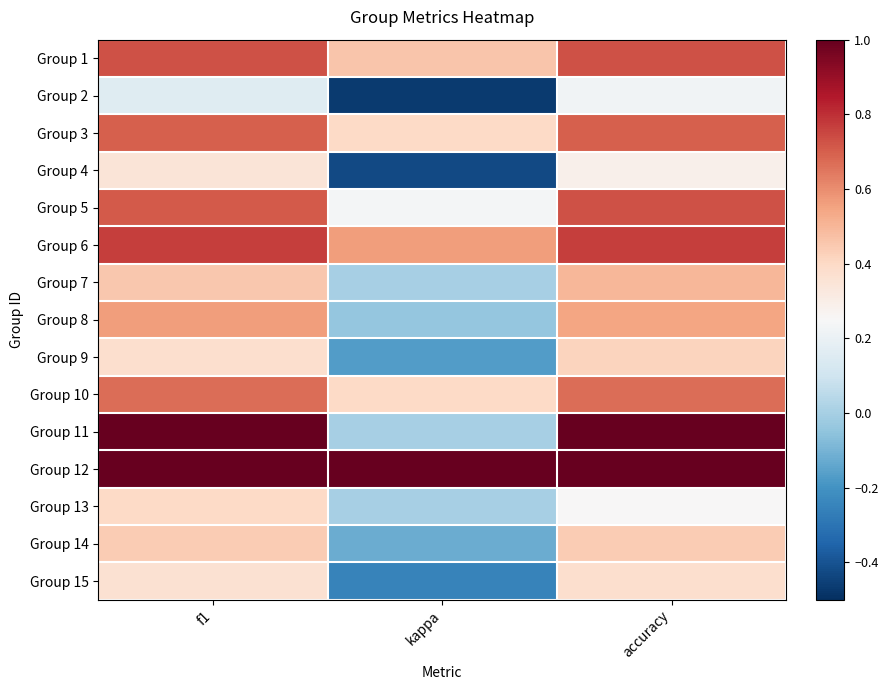

Between accuracy and f1, which is larger?

accuracy